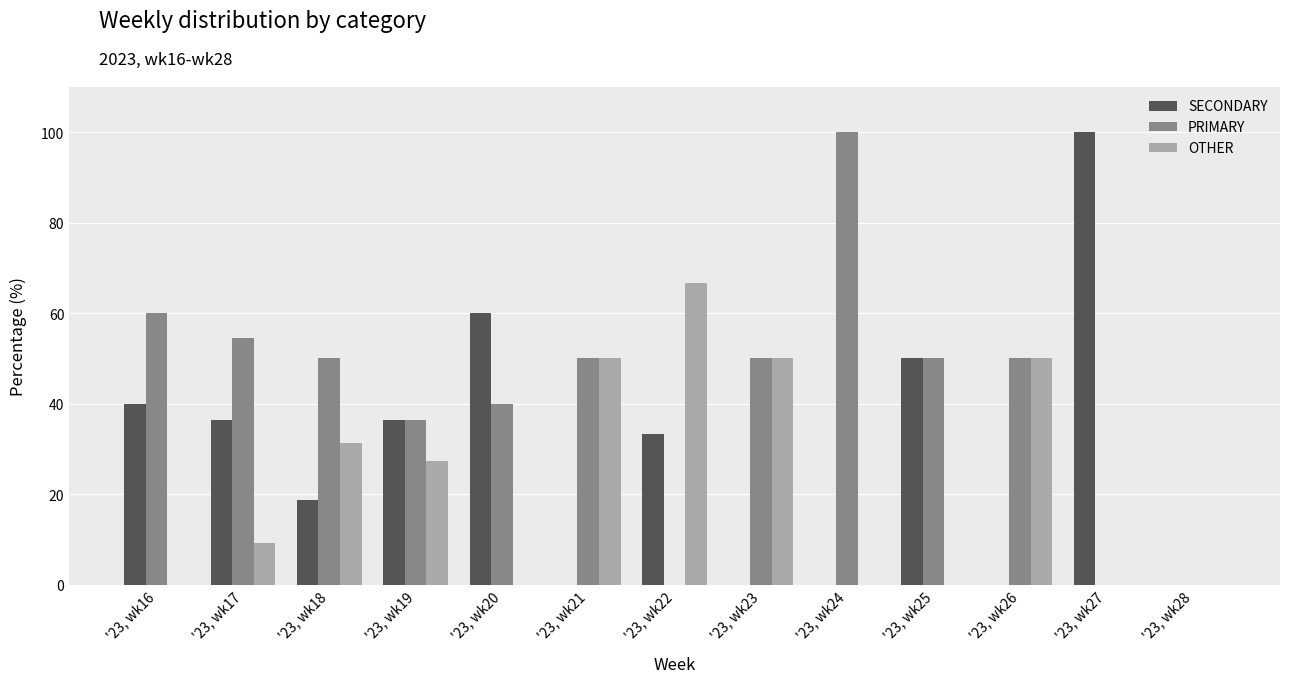

The value of SECONDARY at '23, wk27 is 130.1. True or false?

False